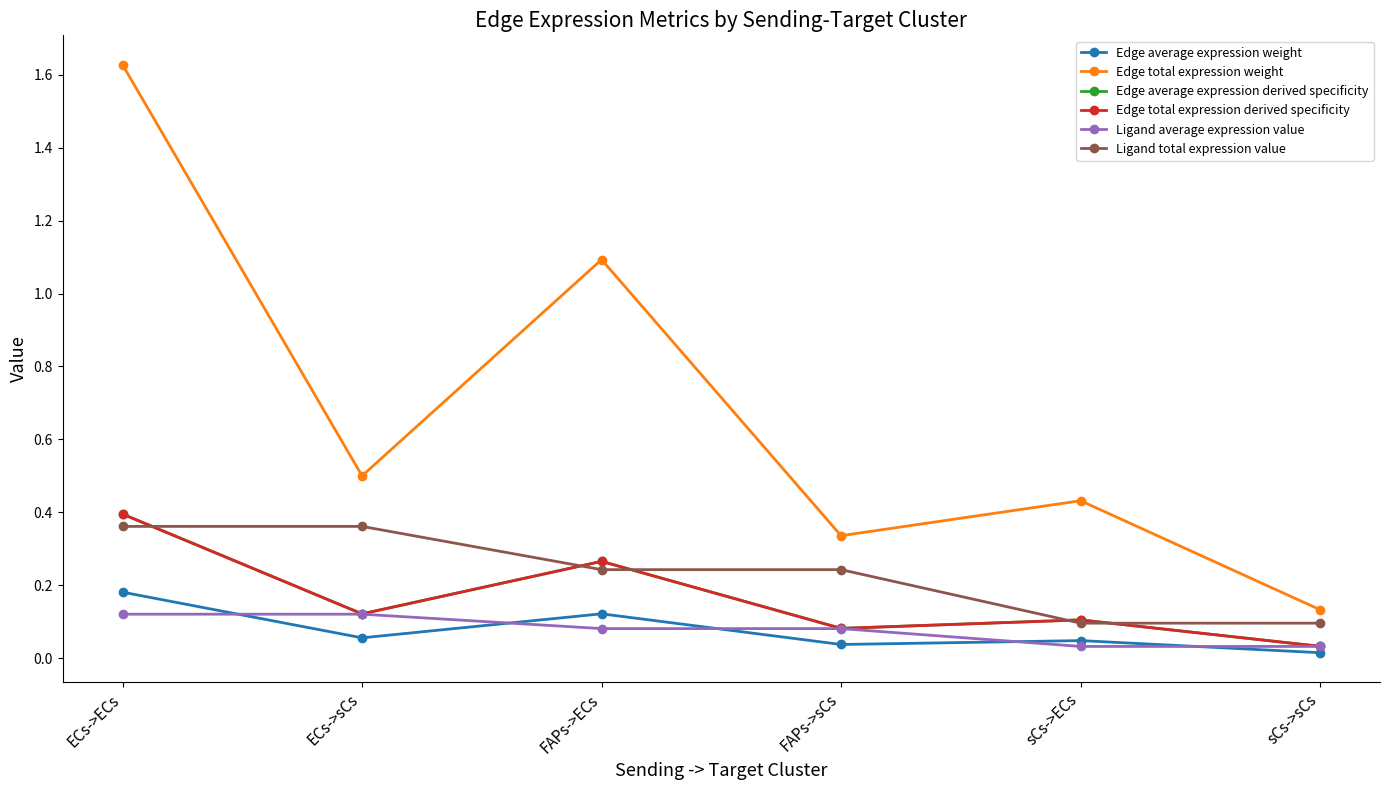

What is the value of the Ligand total expression value point at the 2nd from the left?

0.4